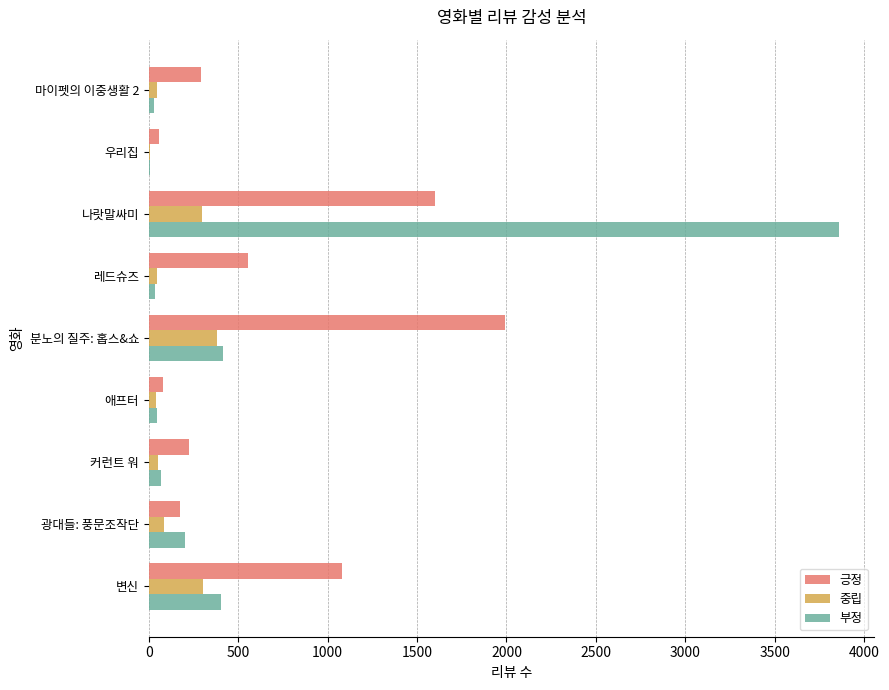

The 긍정 series shows 621 at 나랏말싸미. True or false?

False